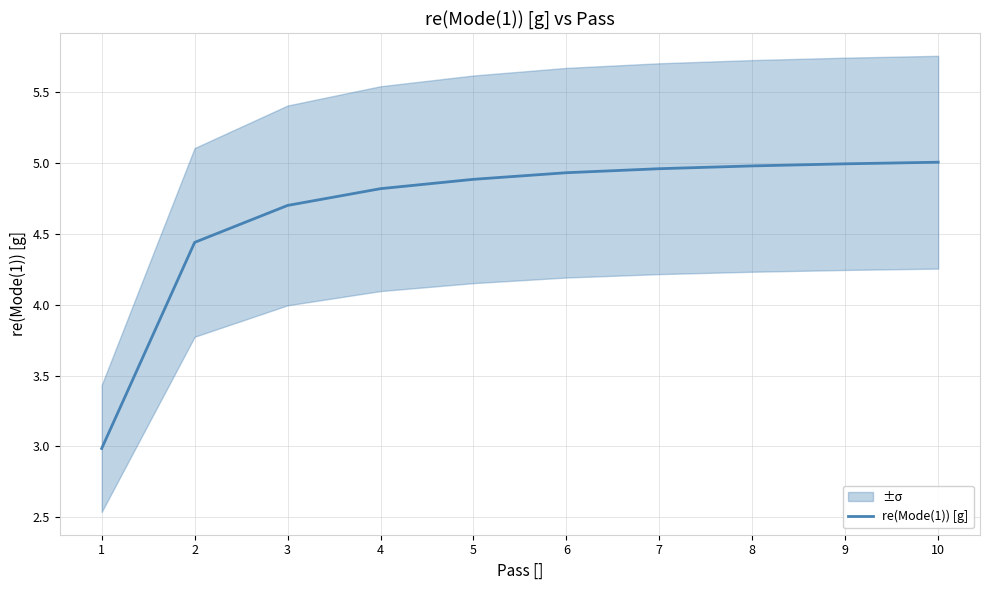

What is the difference between the values at 7 and 1?

2.0